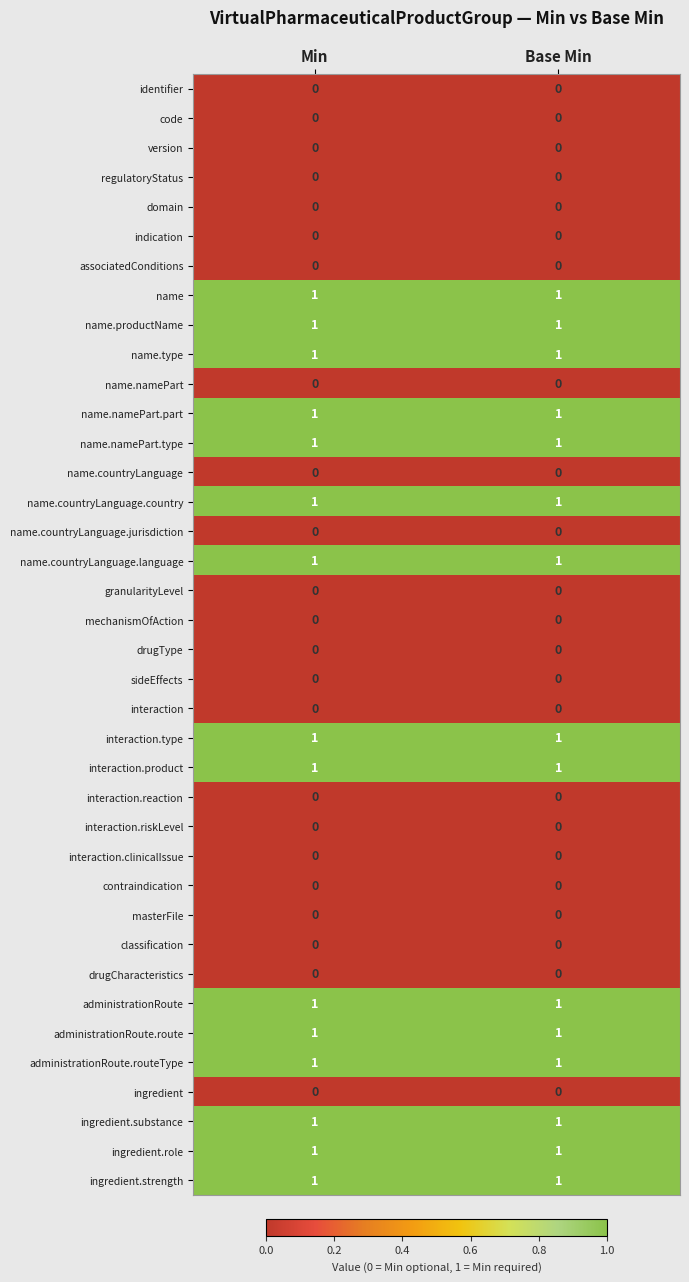

Is the value of administrationRoute.route at Base Min greater than the value of interaction at Base Min?

Yes